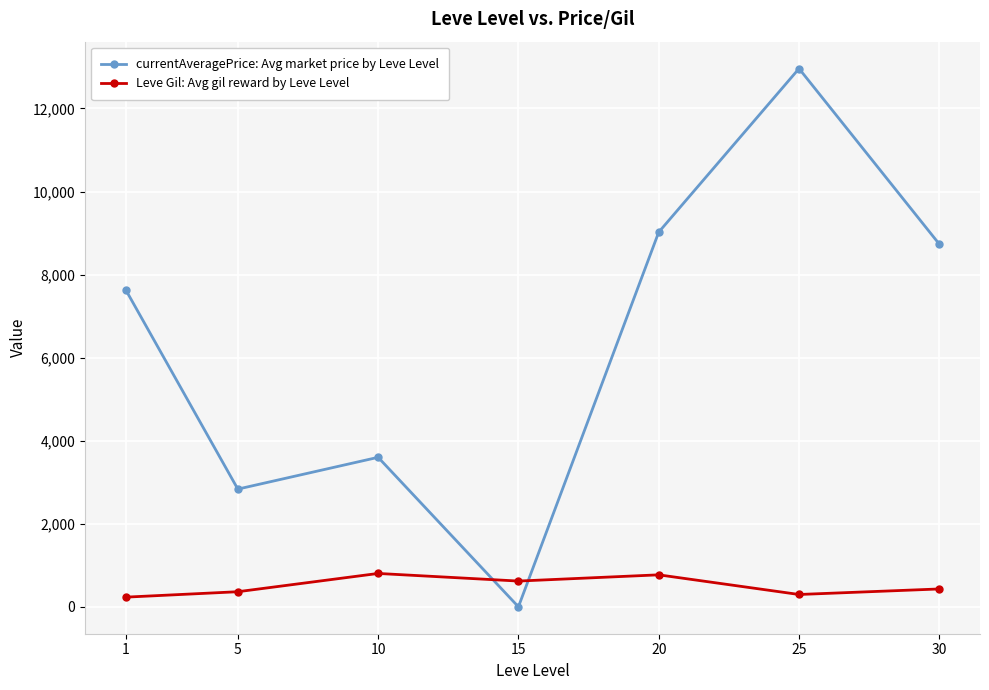

How many lines are shown in the chart?

2